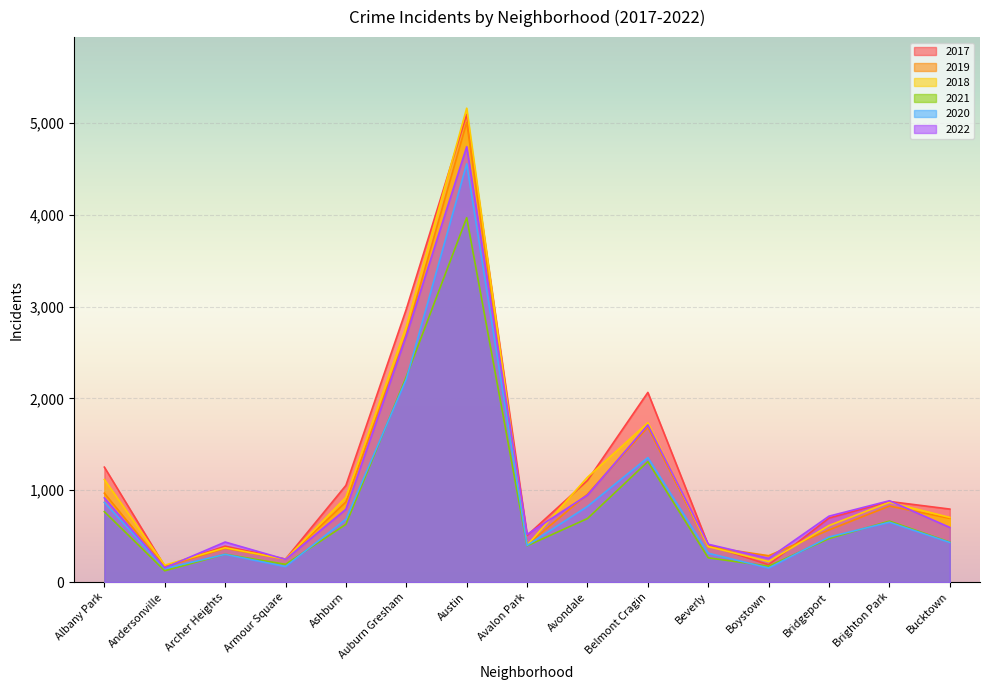

True or false: 2018 and 2019 intersect in this chart.

True